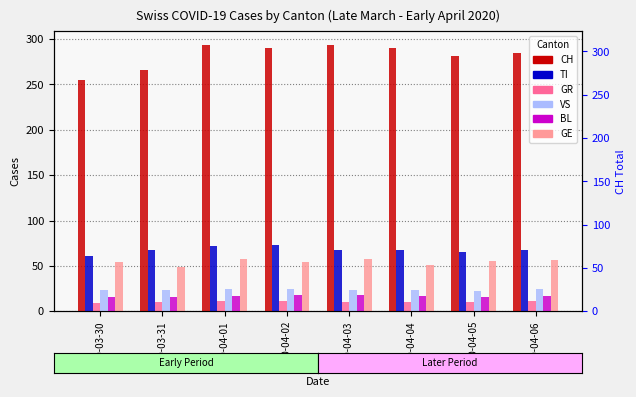

True or false: CH has a value of 174 at 2020-04-04.

False